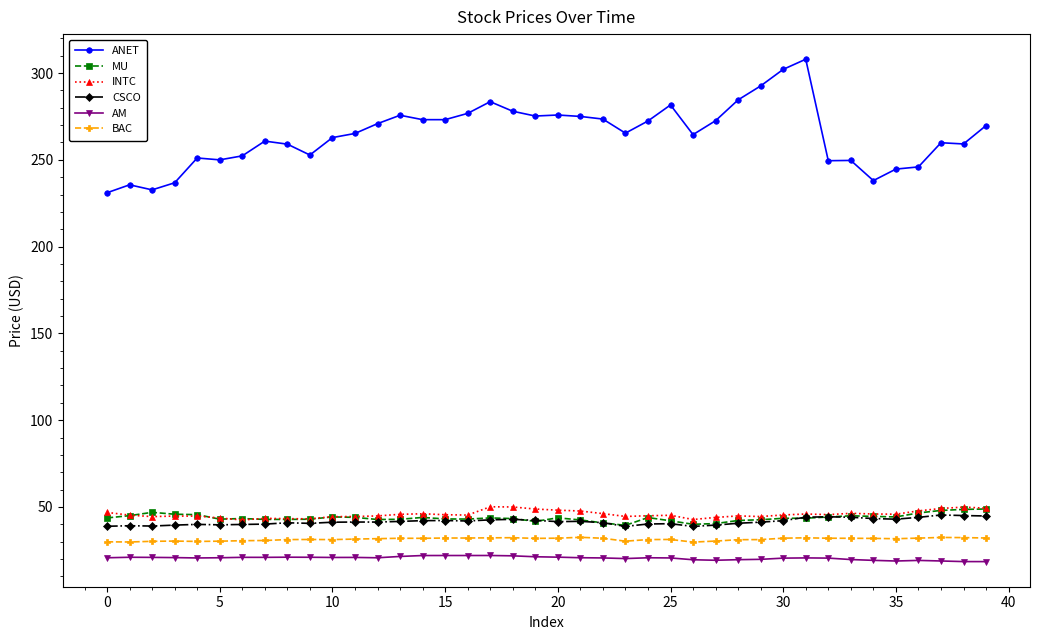

True or false: ANET and BAC intersect in this chart.

False